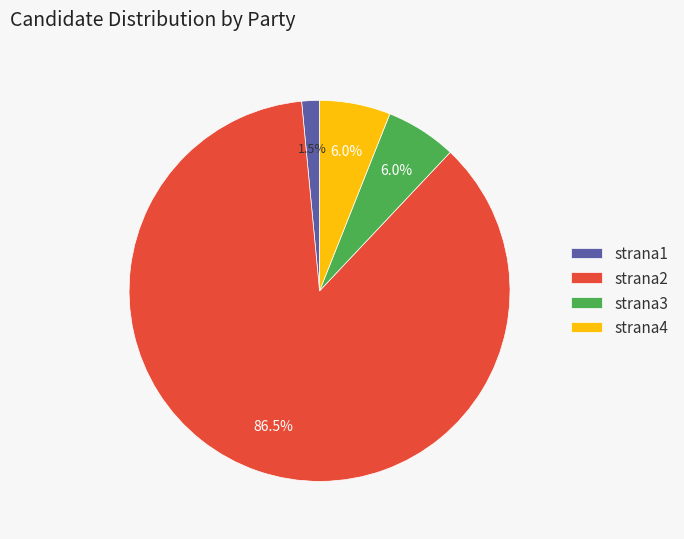

Is there a majority slice in this chart?

Yes